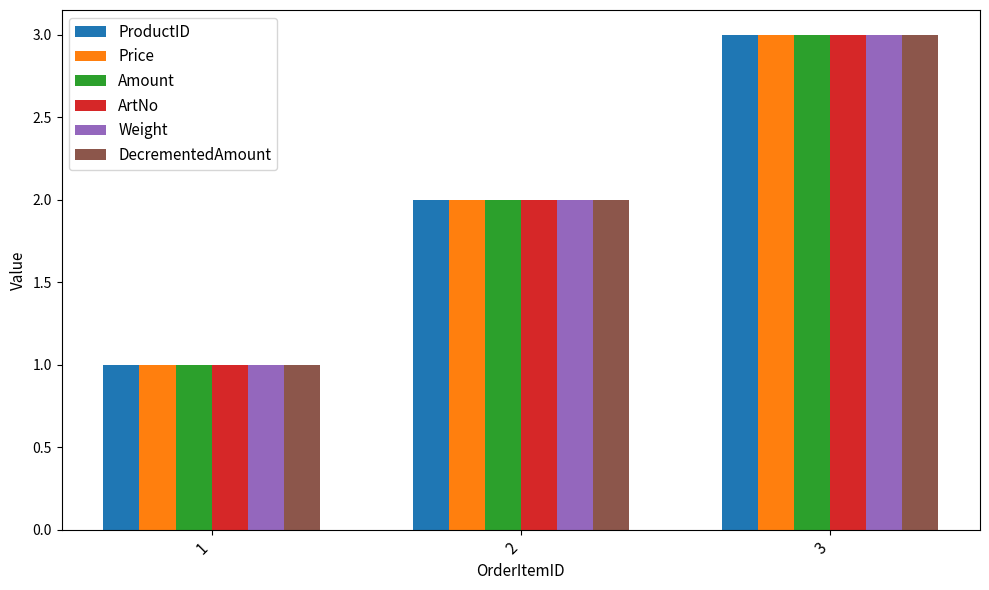

True or false: Price has a value of 3 at 3.

True